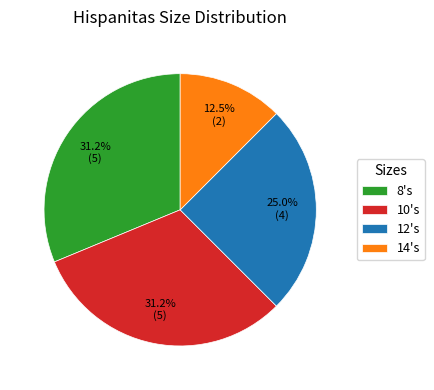

Which slice is the smallest?

14's